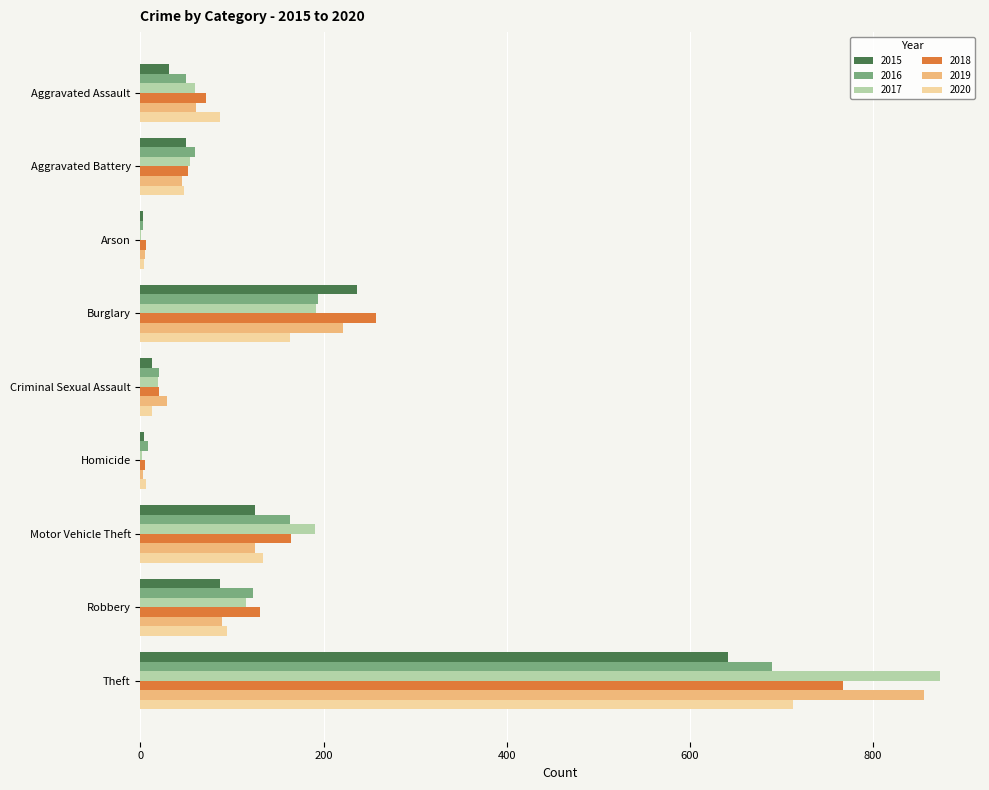

The 2018 series shows 52 at Aggravated Battery. True or false?

True